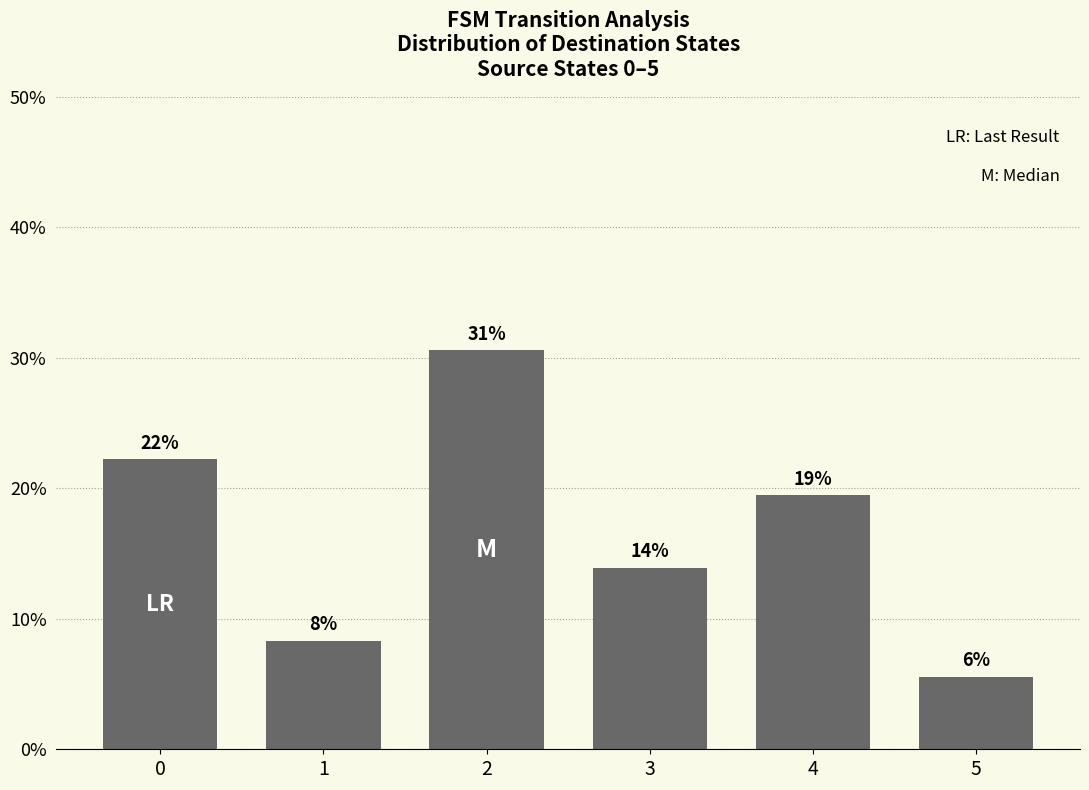

Reading right to left, transcribe all the data shown in this chart.

5.6	19.4	13.9	30.6	8.3	22.2